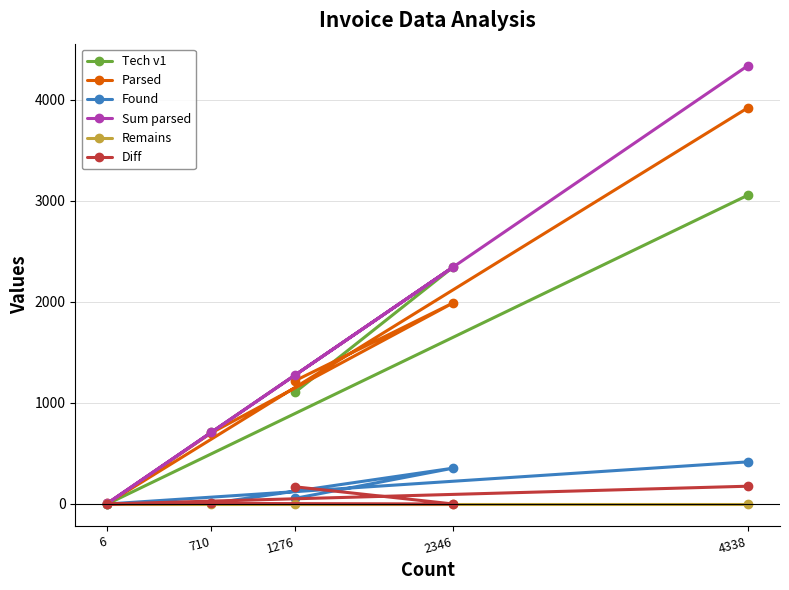

Between 2346 and 4338, which is larger?

4338